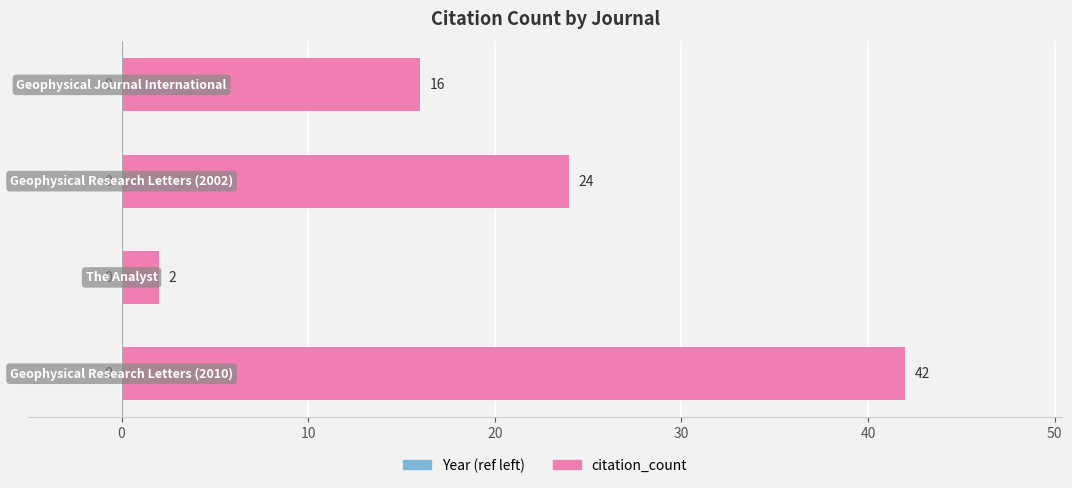

Count the values in the range 16 to 42.

3